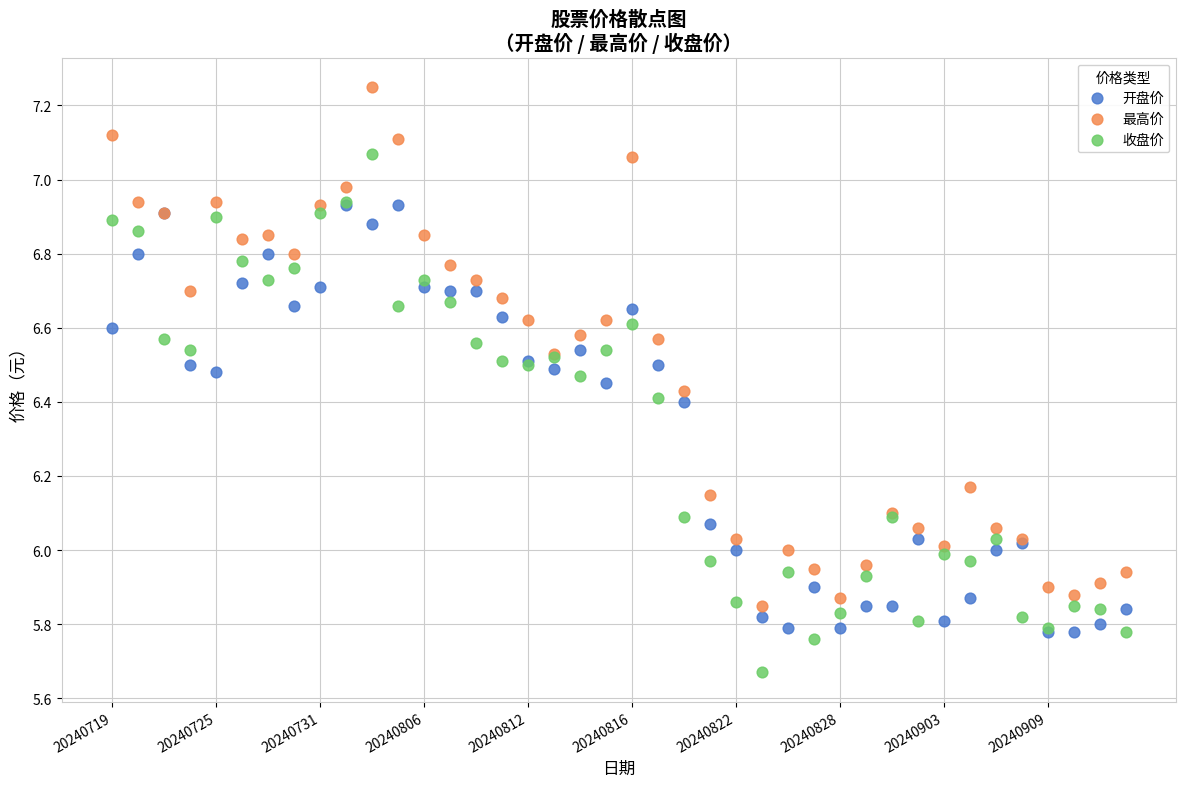

Which series reaches the minimum Y coordinate?

收盘价